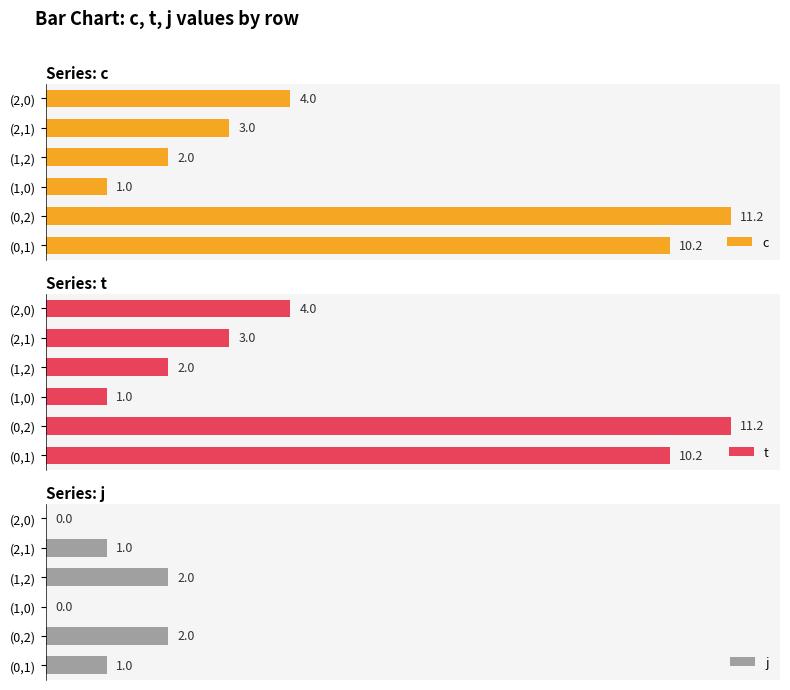

List the labels in order of c value, smallest first.

(1,0), (1,2), (2,1), (2,0), (0,1), (0,2)